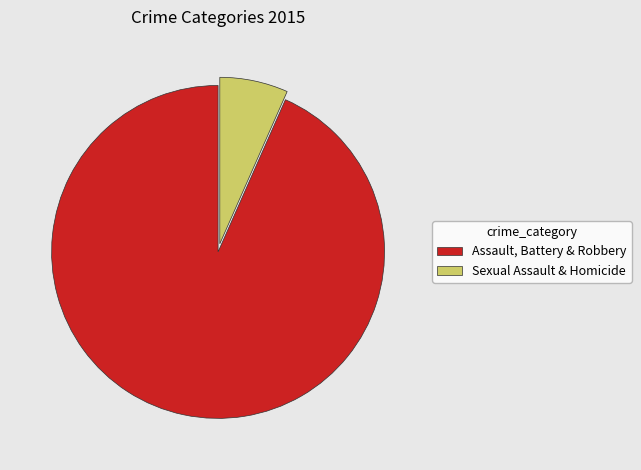

Approximately how many times larger is the value at Assault, Battery & Robbery compared to Sexual Assault & Homicide?

14.1